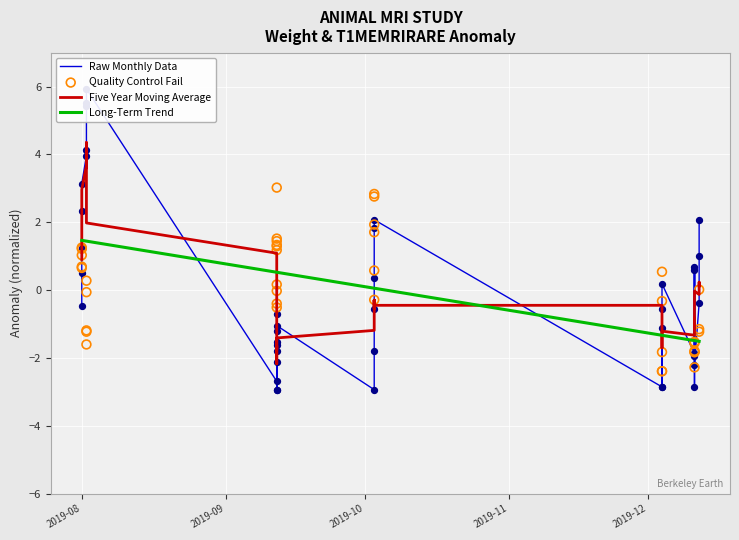

Is the value of Quality Control Fail at 2019-09 greater than the value of Raw Monthly Data at 25?

No